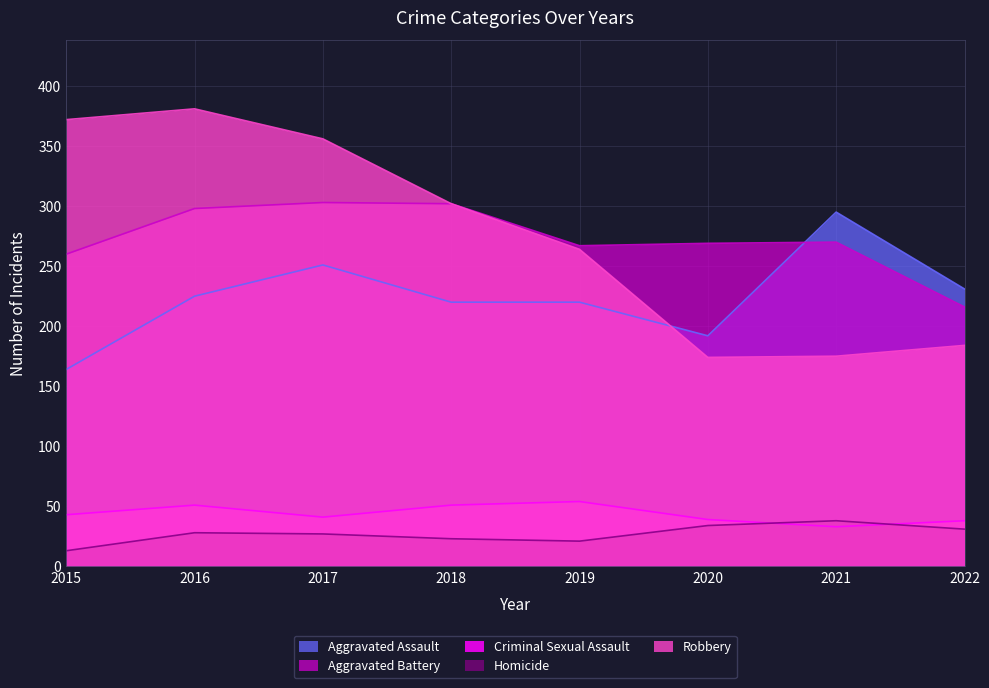

The Criminal Sexual Assault series shows 87 at 2018. True or false?

False